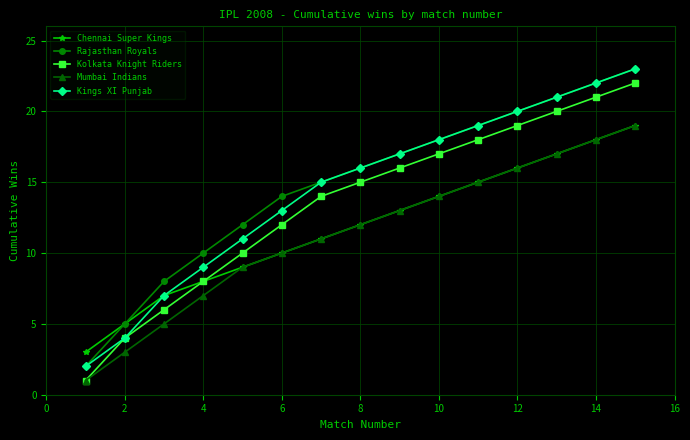

True or false: Mumbai Indians has more than 1 interior local peaks.

False